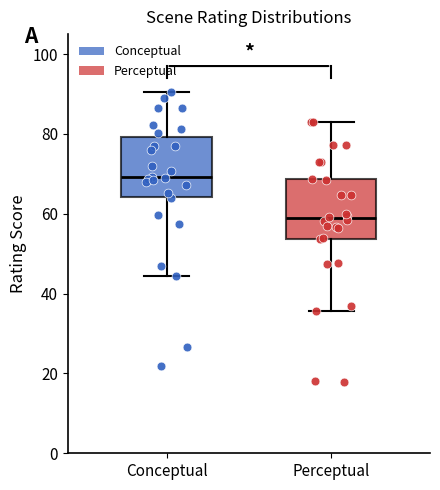

Which box has the lowest median line?

Perceptual